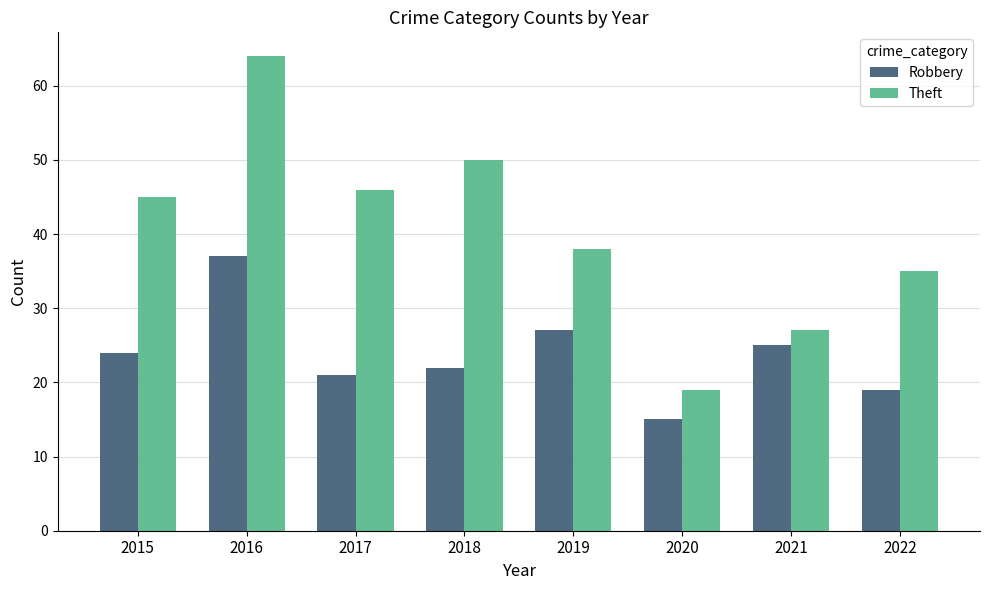

Where is Theft nearest to the value 41?

2019